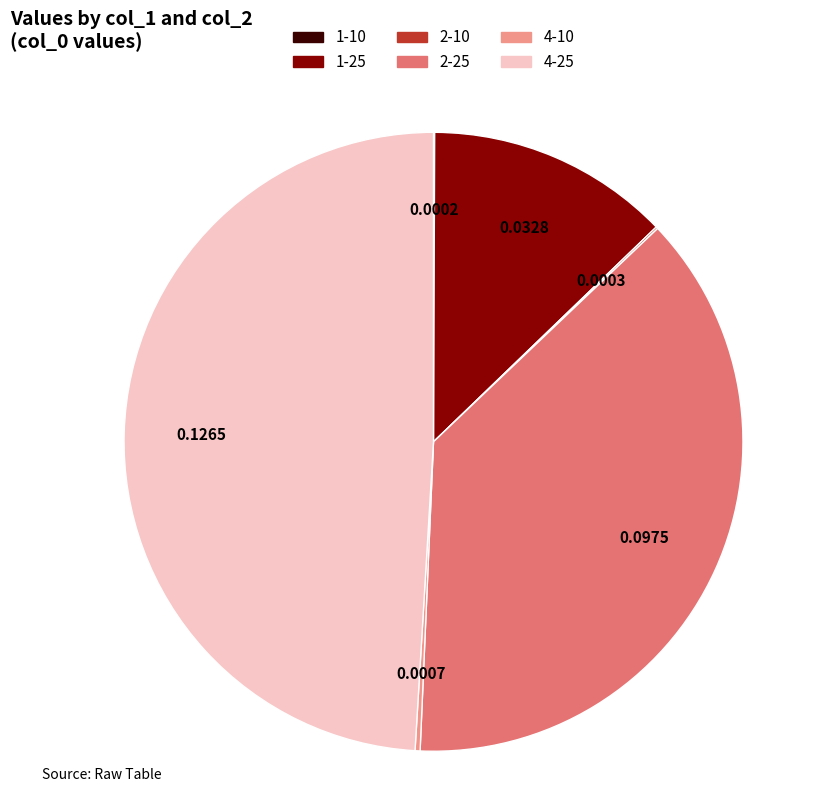

Is there a majority slice in this chart?

No